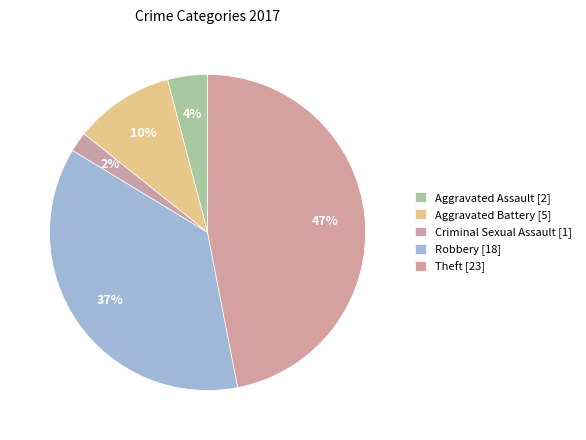

Count the number of slices in the pie.

5